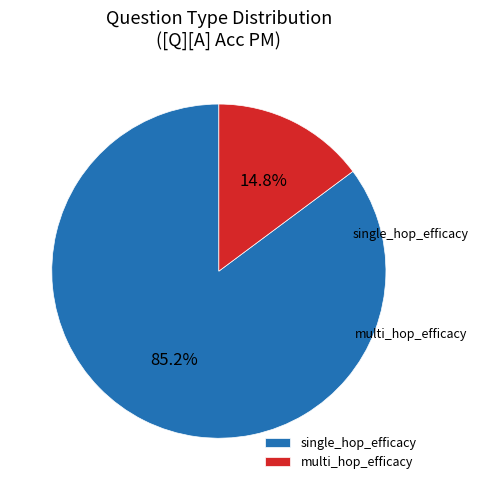

Which slice is the largest?

single_hop_efficacy